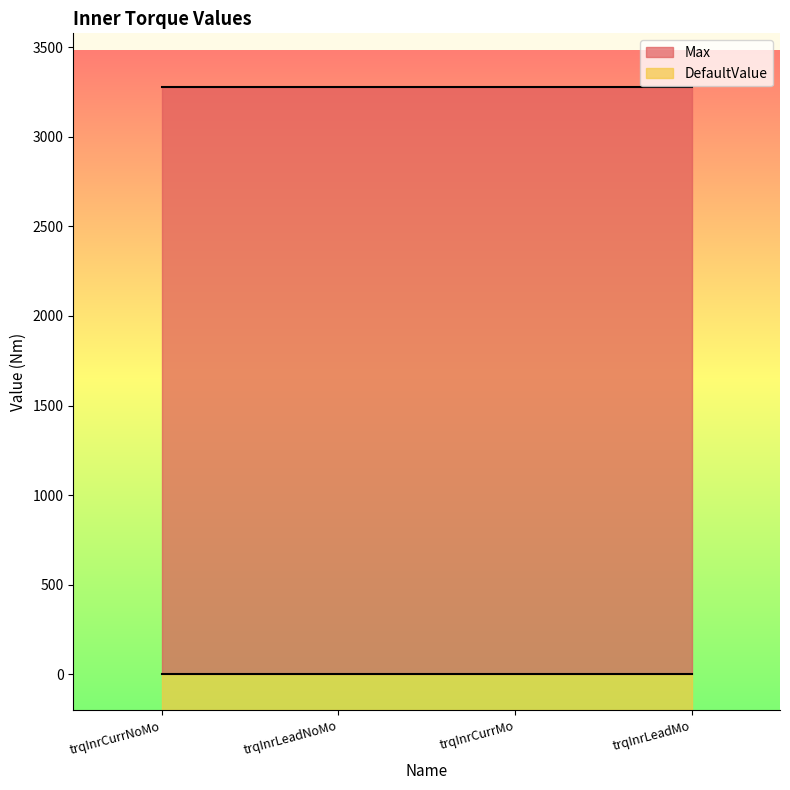

What is the total value across all series at trqInrCurrNoMo?

3476.7